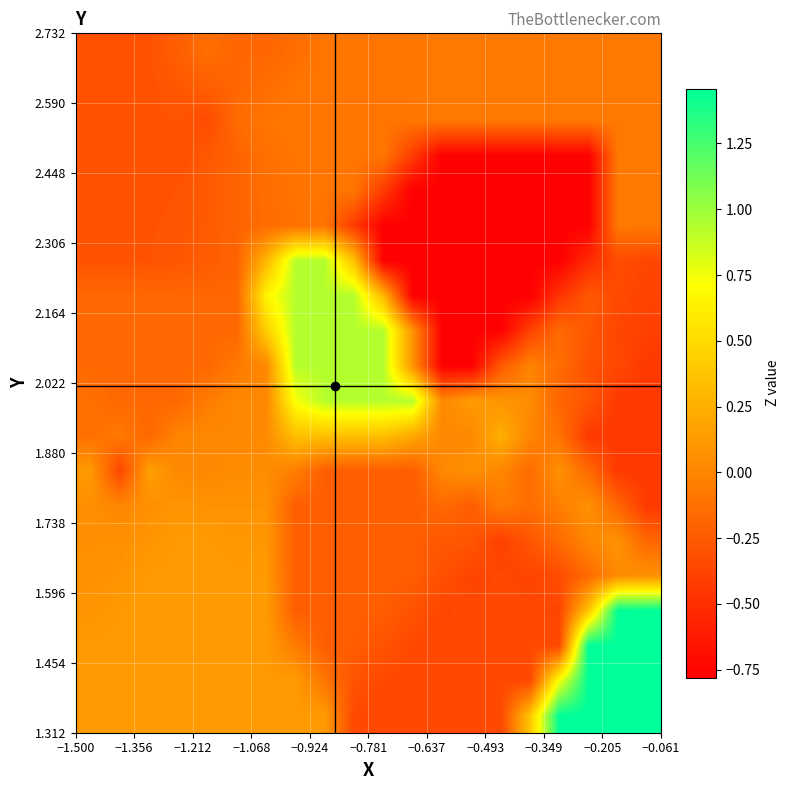

Count the number of data series in this chart.

20